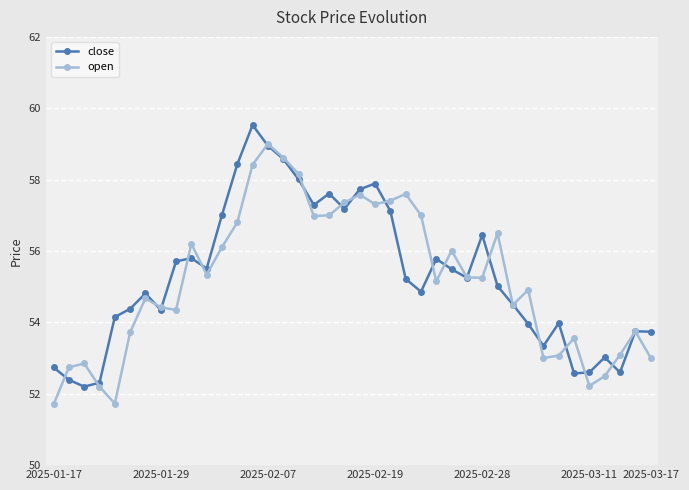

Count the number of categories in the chart.

40